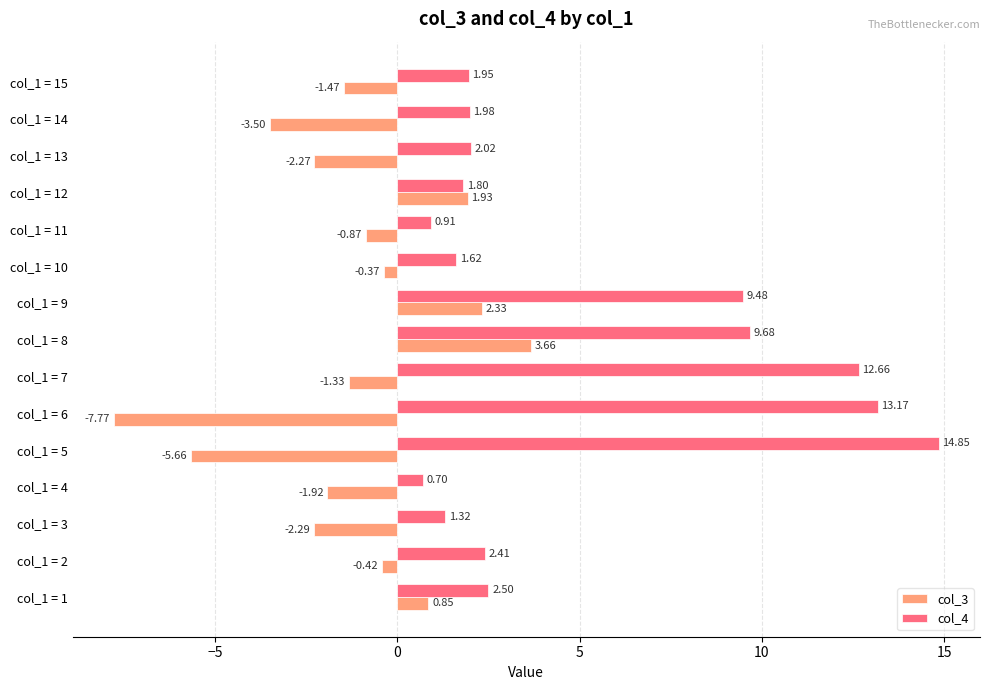

What is the smallest value displayed?

-7.8